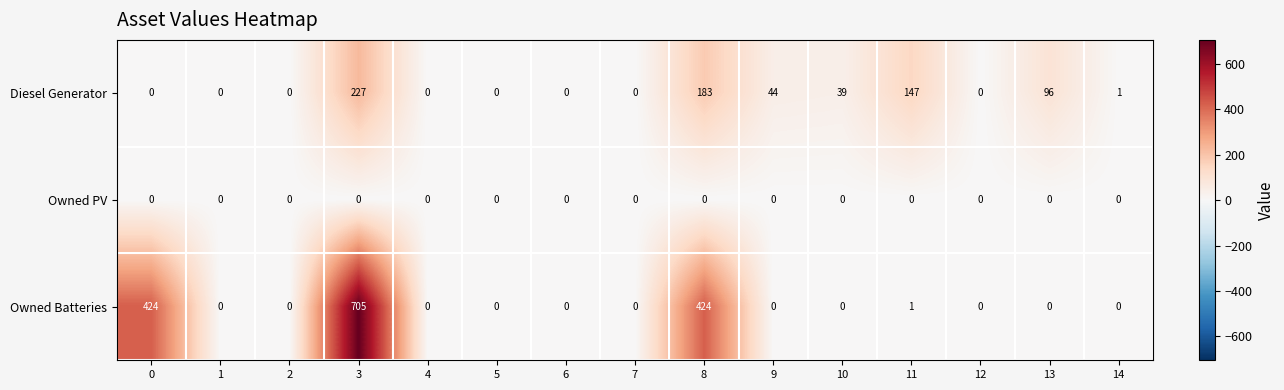

How many distinct data groups are displayed?

3